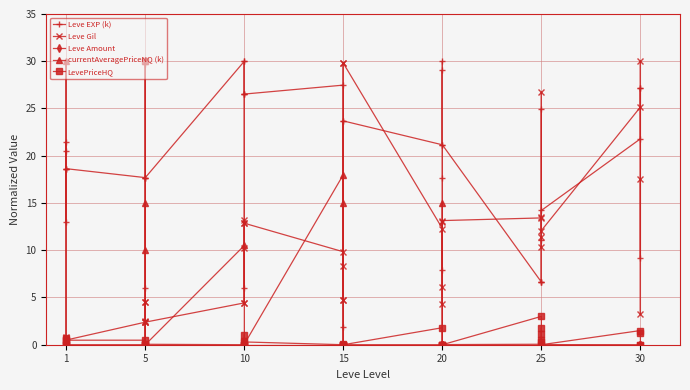

Does the chart display data point markers on the line(s)?

Yes